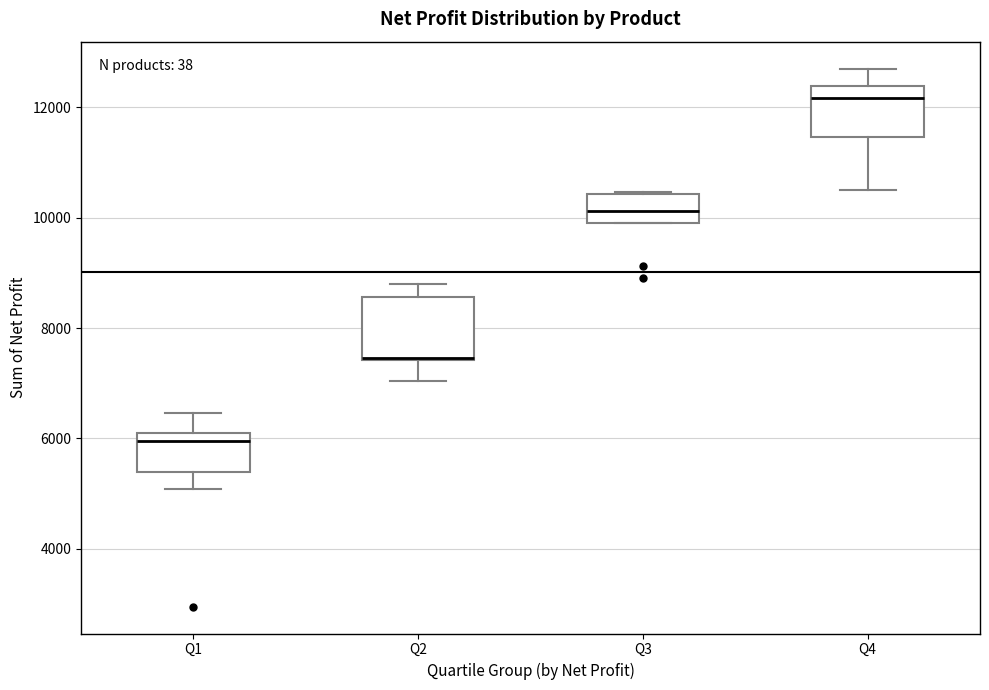

Where is the upper edge of the box for Q1 on the y-axis? The values are not printed on the chart, so give them approximately, as read against the axis.

6200